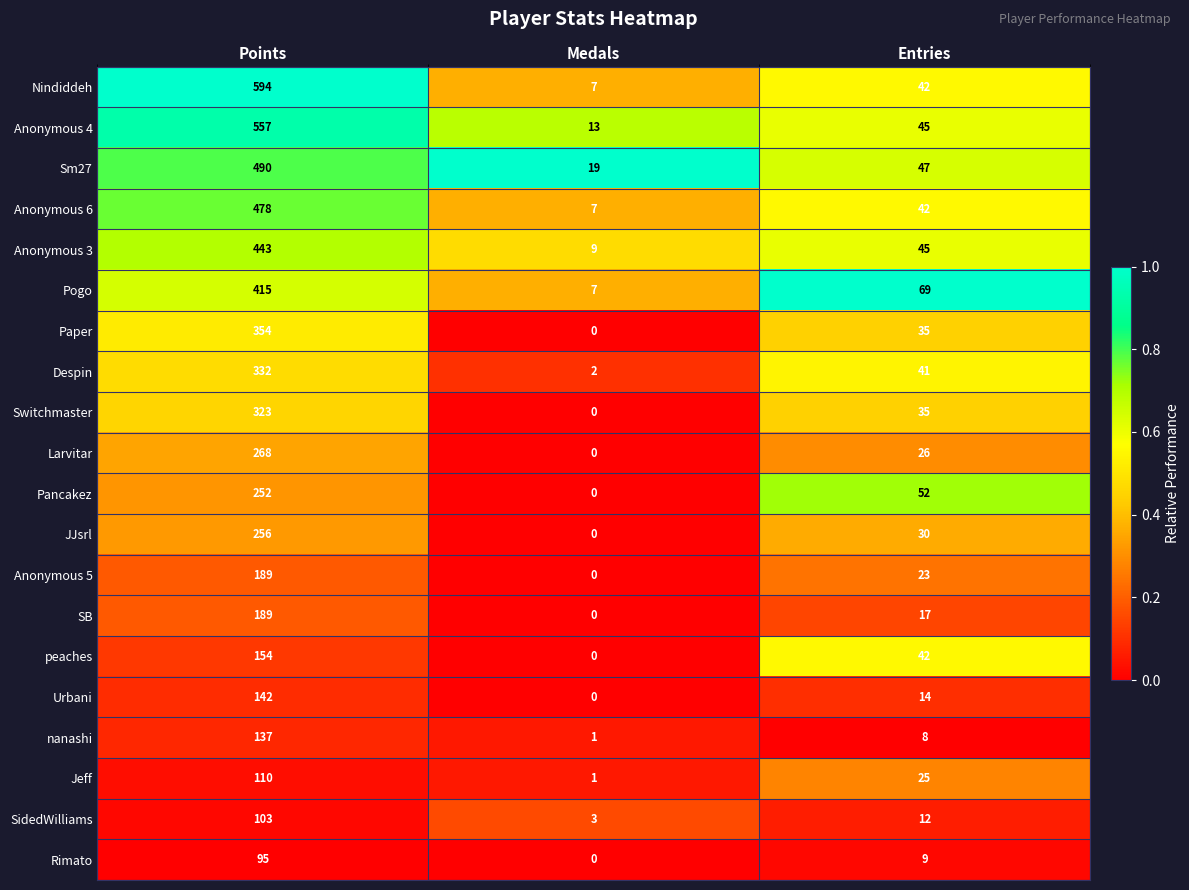

At how many categories does at least one series exceed 0?

3